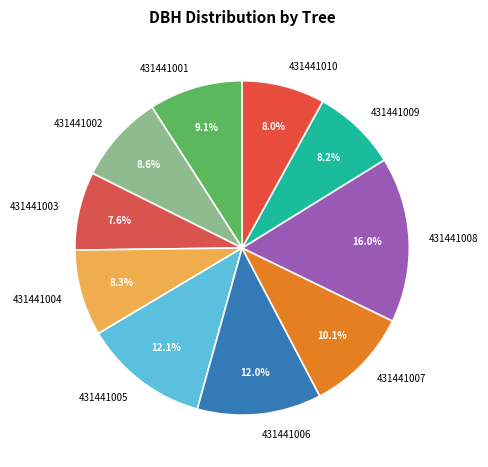

Which slice is the largest?

431441008